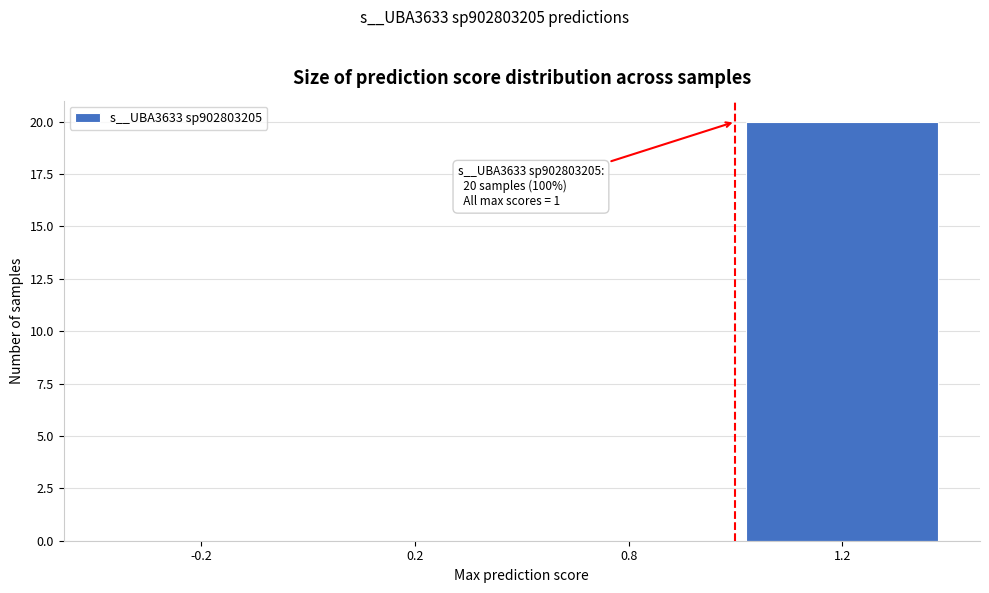

What is the sum of the values at 1.2 and 0.8?

20